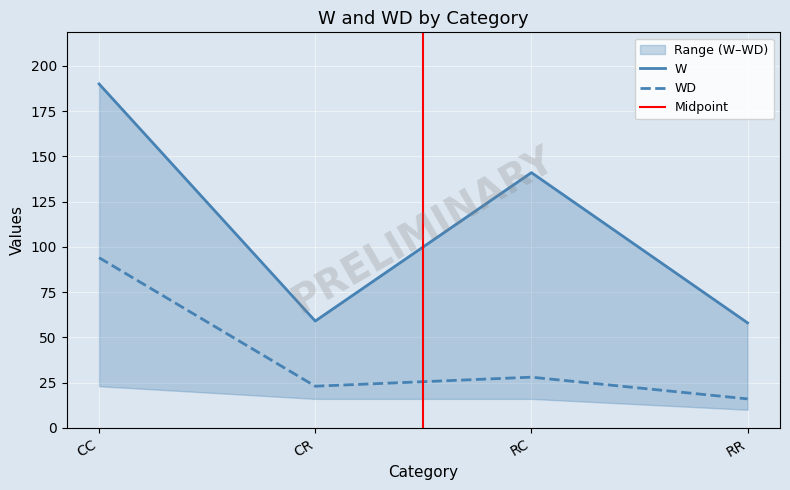

What are all the series names shown in the legend?

W, WD